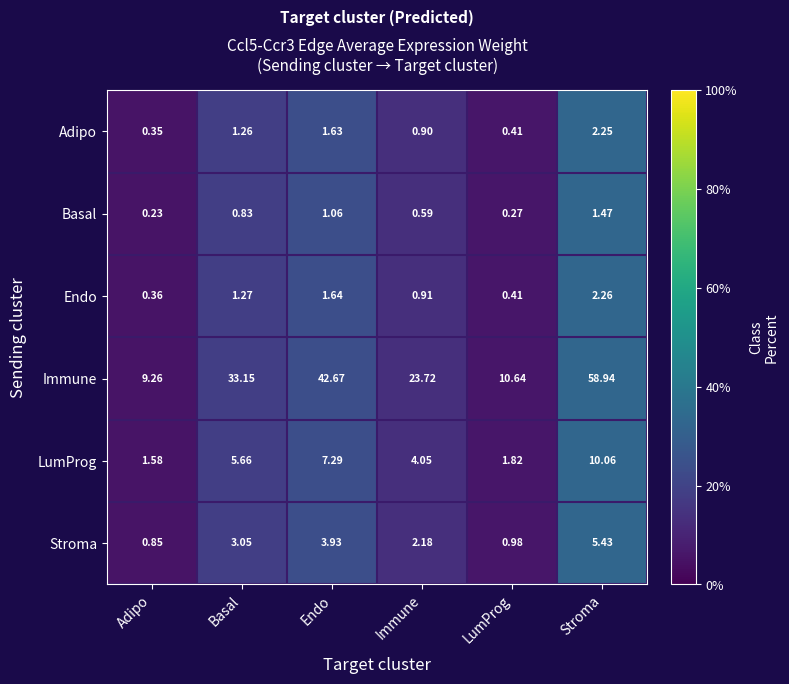

Which category has the highest value in the Adipo series?

Stroma